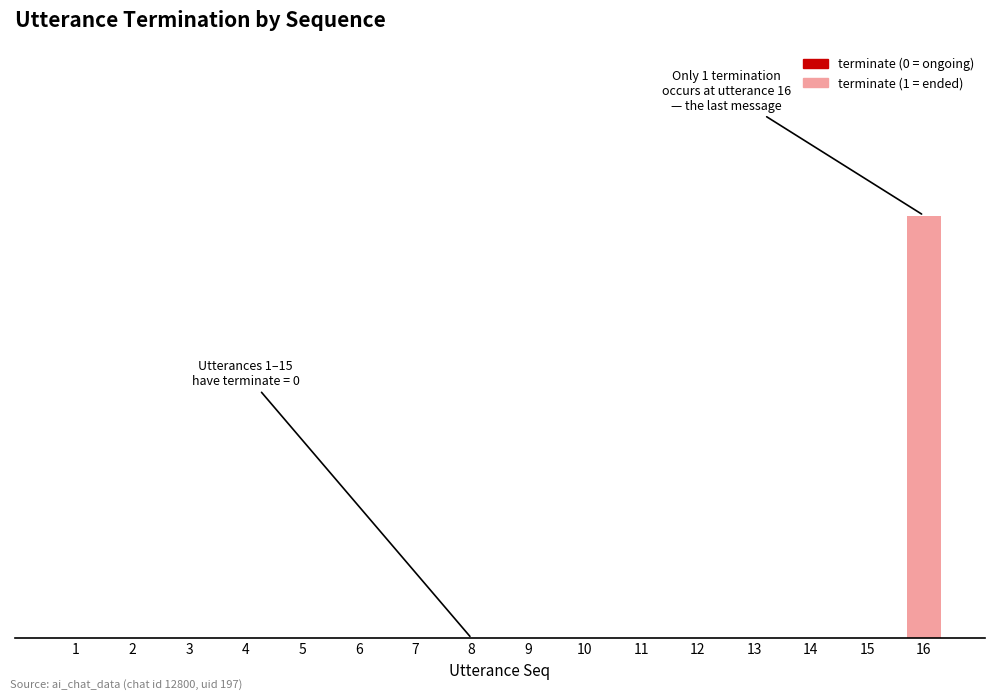

How many values are between 0 and 1?

16